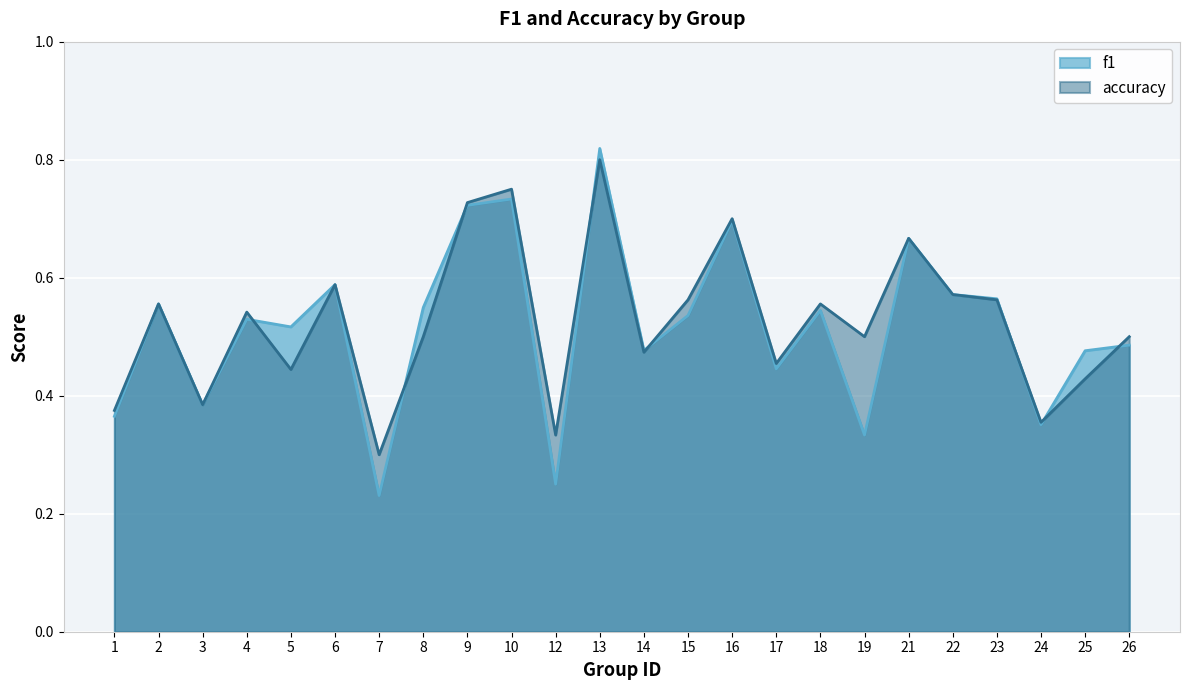

List the labels in order of f1 value, smallest first.

7, 12, 19, 24, 1, 3, 17, 25, 14, 26, 5, 4, 15, 18, 8, 2, 23, 22, 6, 21, 16, 9, 10, 13